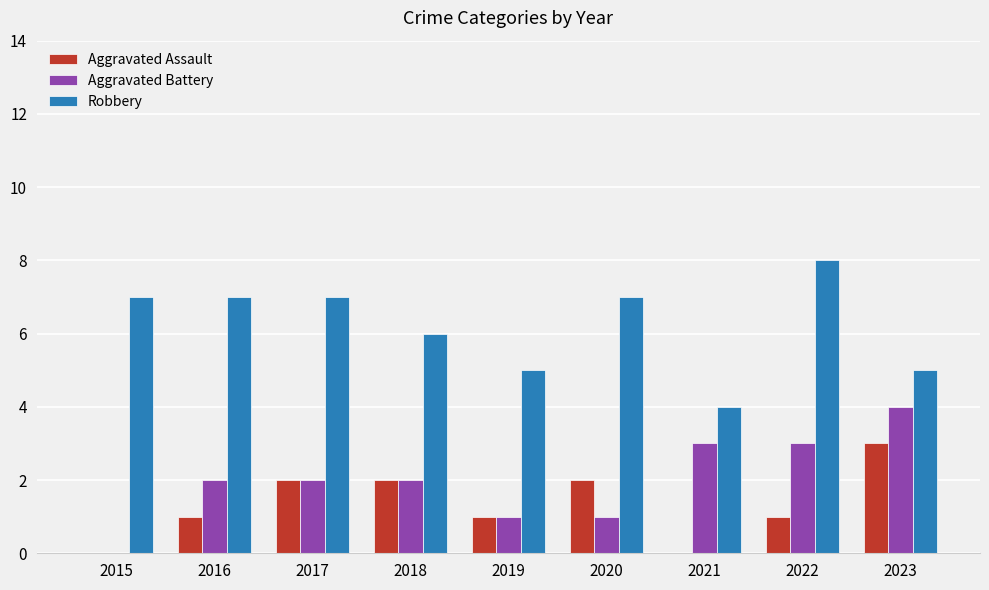

What is the maximum value for Aggravated Battery?

4